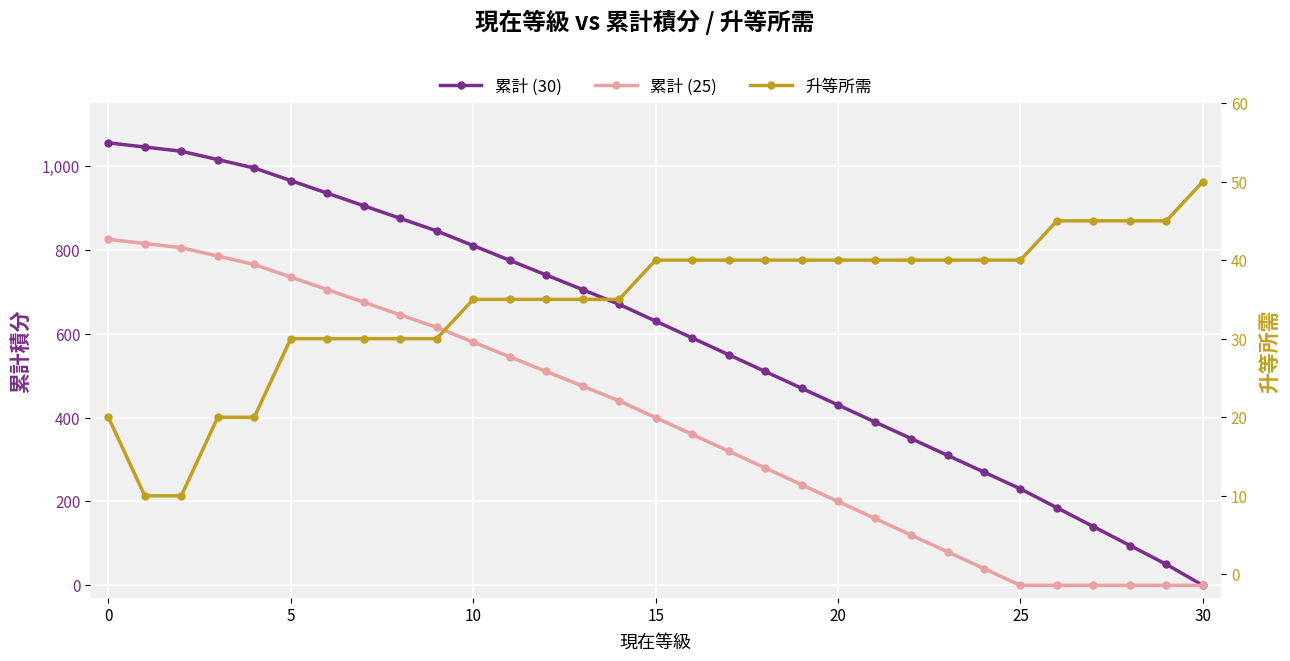

The 累計 (30) series shows 292 at 26. True or false?

False